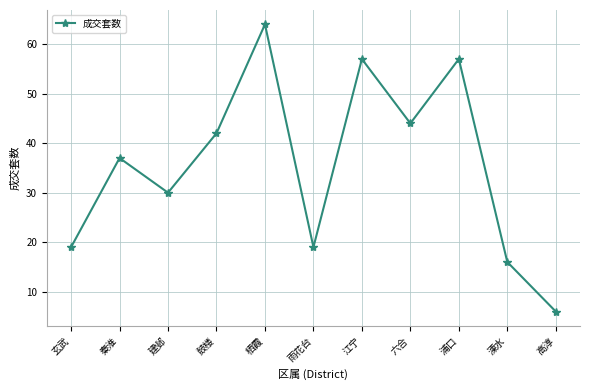

At which category does the chart reach its minimum across all series?

高淳